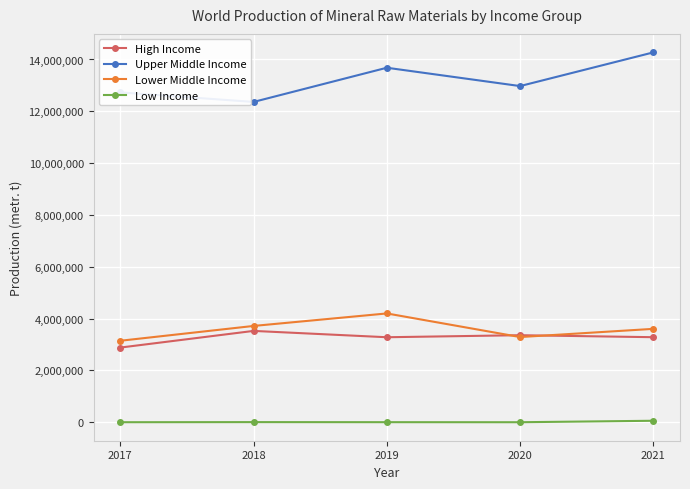

How many series are shown in this chart?

4